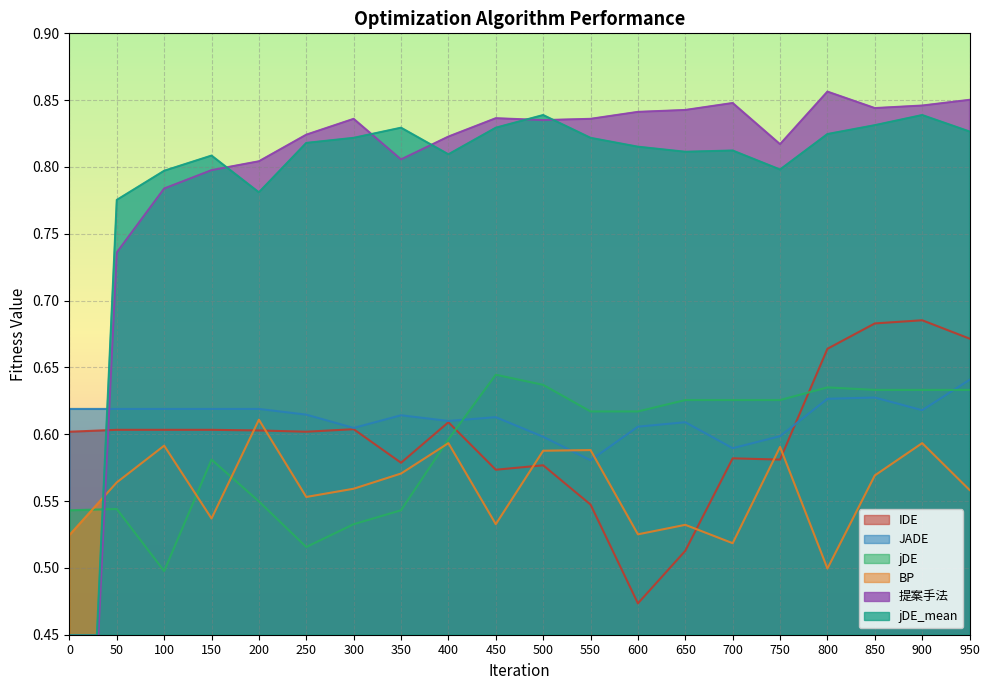

Does the chart have visible grid lines?

Yes